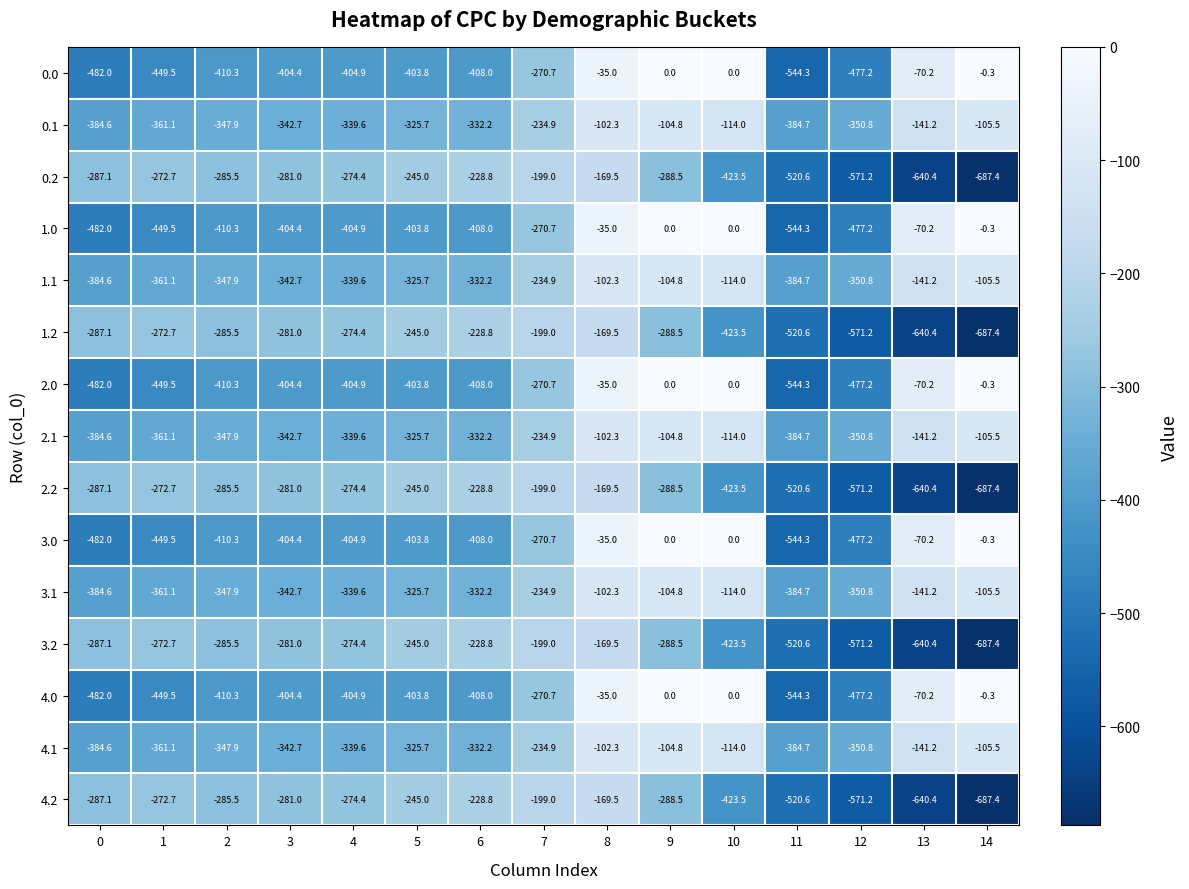

Read the 3.0 value at 7.

-270.7